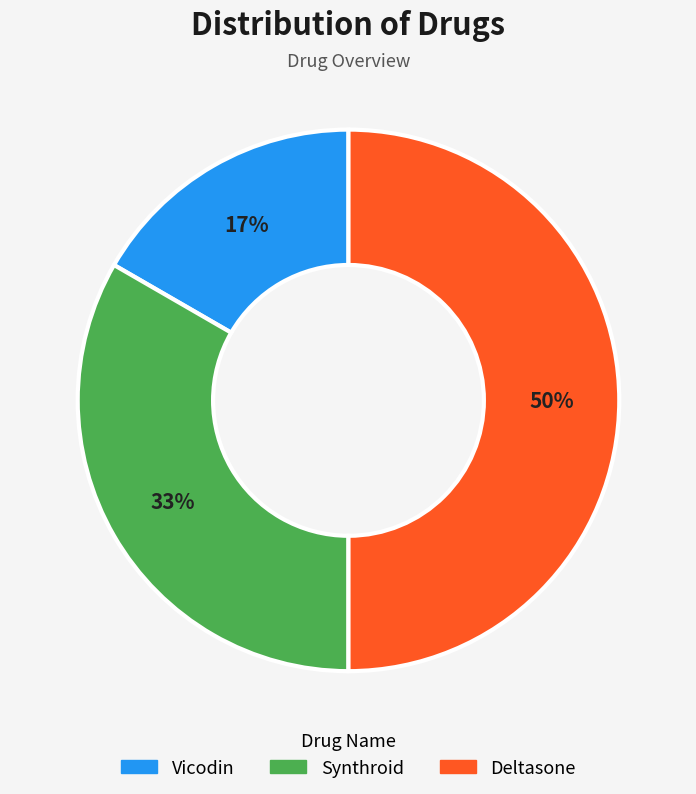

To the nearest percent, what percentage of the pie is Vicodin?

17%